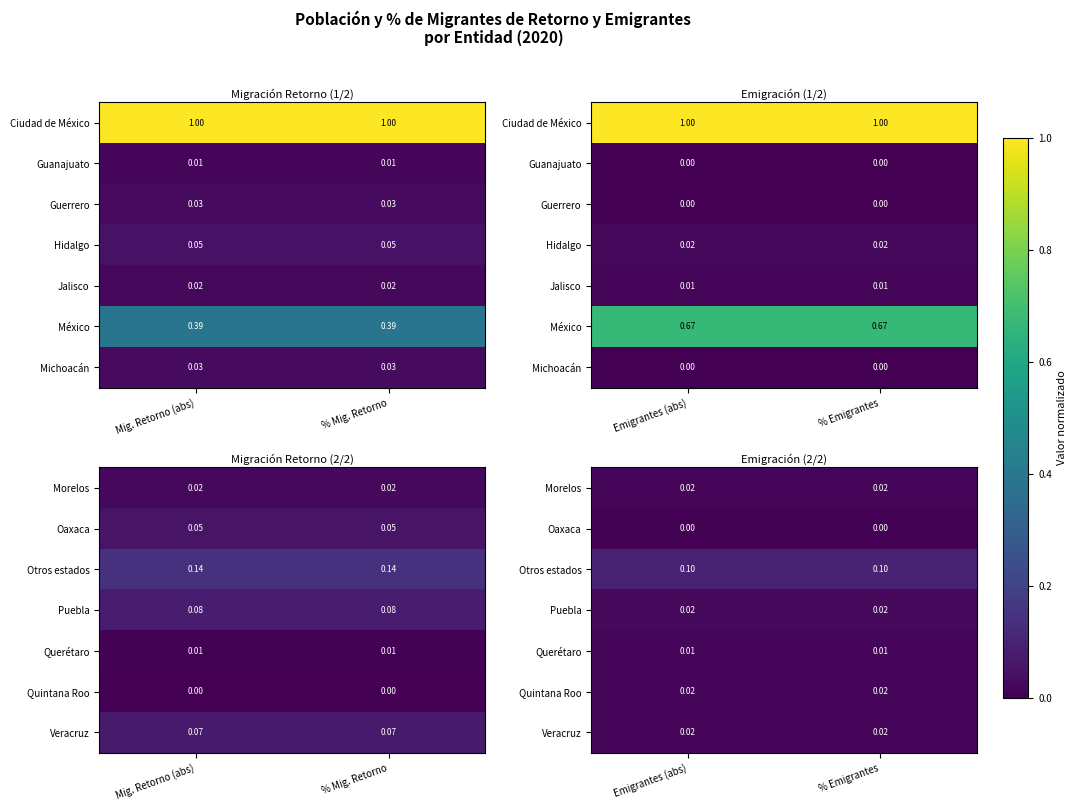

At which category is the sum across all series the highest?

% Emigrantes